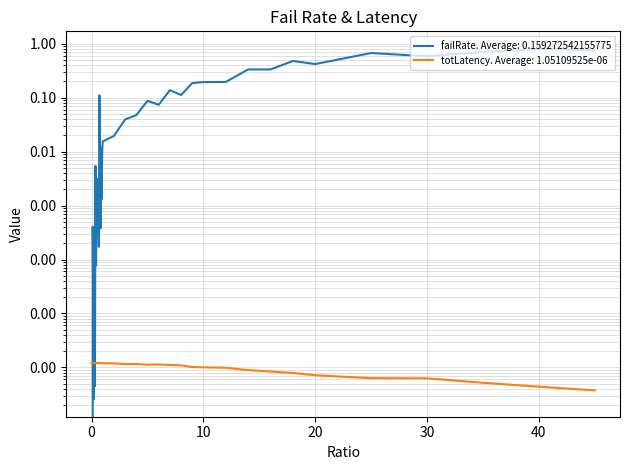

Rank the series at 0.55 from lowest to highest value.

totLatency, failRate